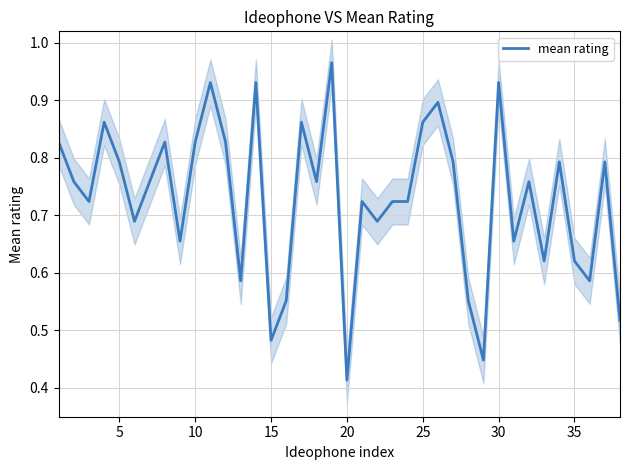

The value of mean rating at 20 is 0.2. True or false?

False